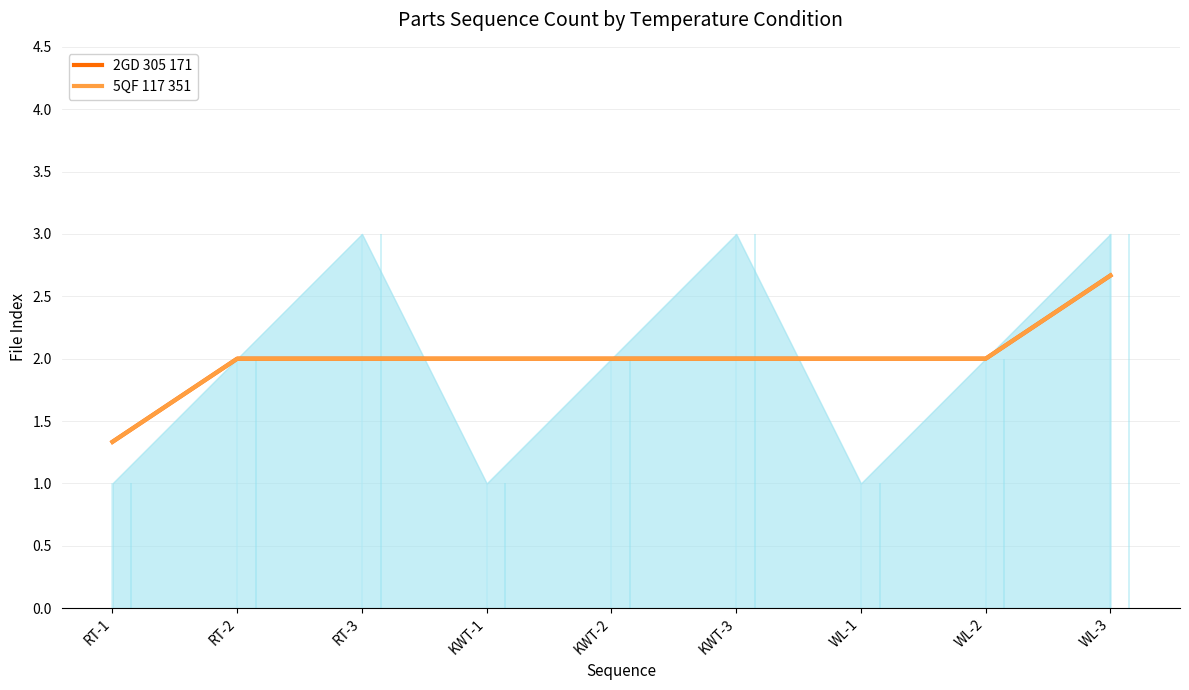

How many lines are shown in the chart?

2